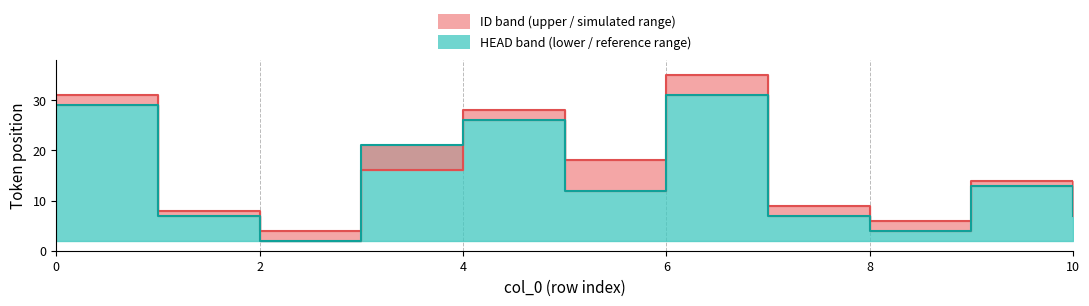

How many intersections are there between ID (median) and HEAD (median)?

2